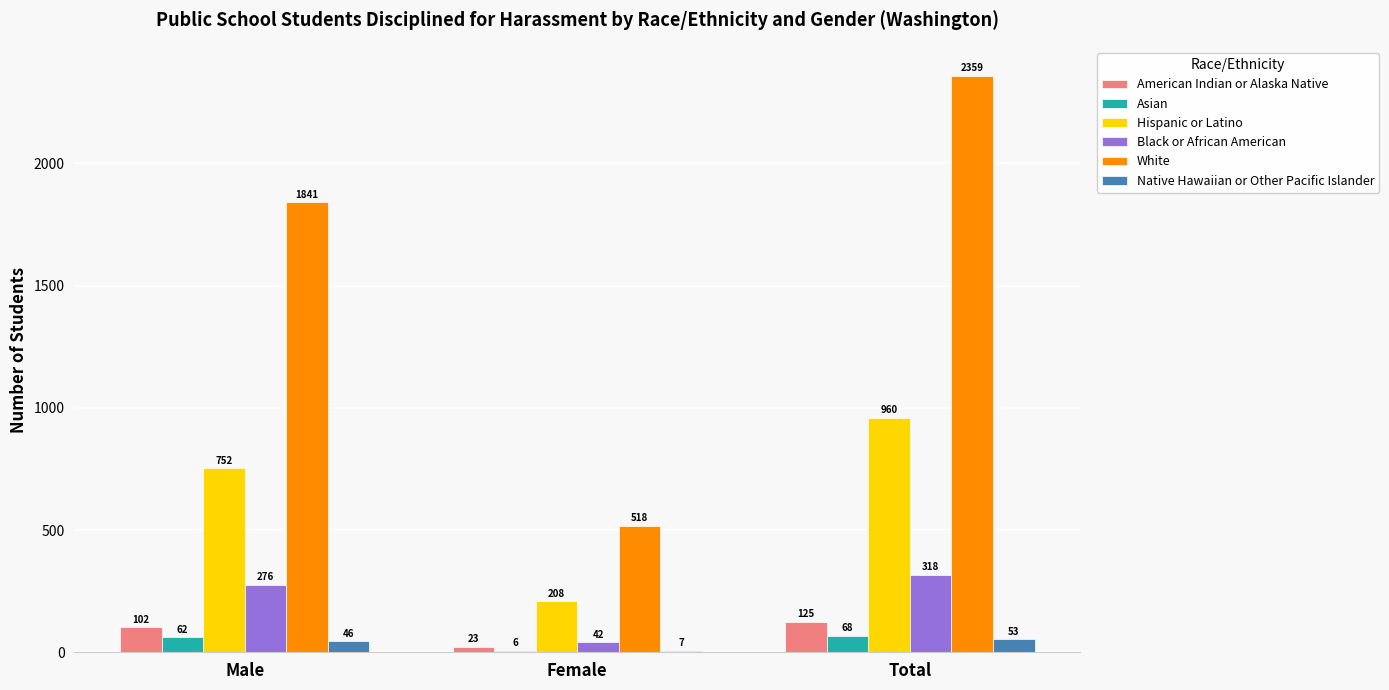

What is the sum of the Black or African American values at Male and Female?

318